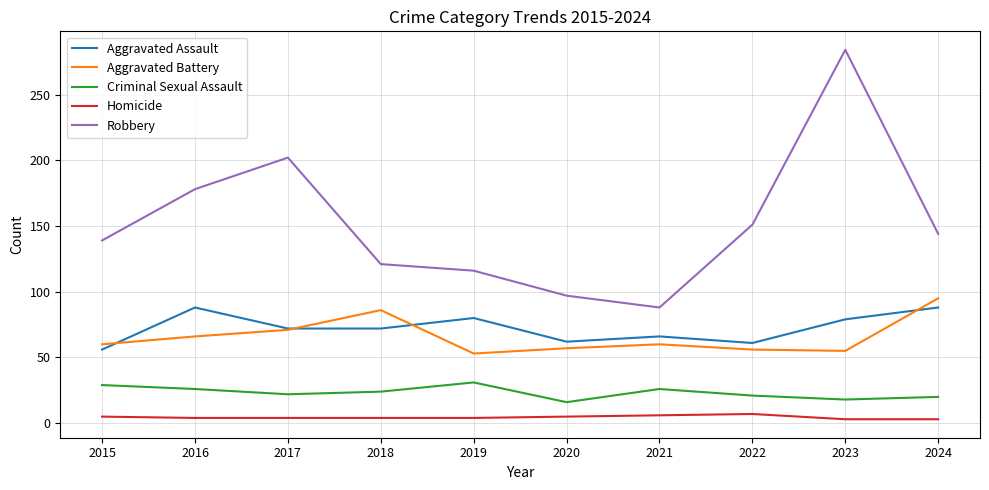

At which category does the chart reach its peak across all series?

2023